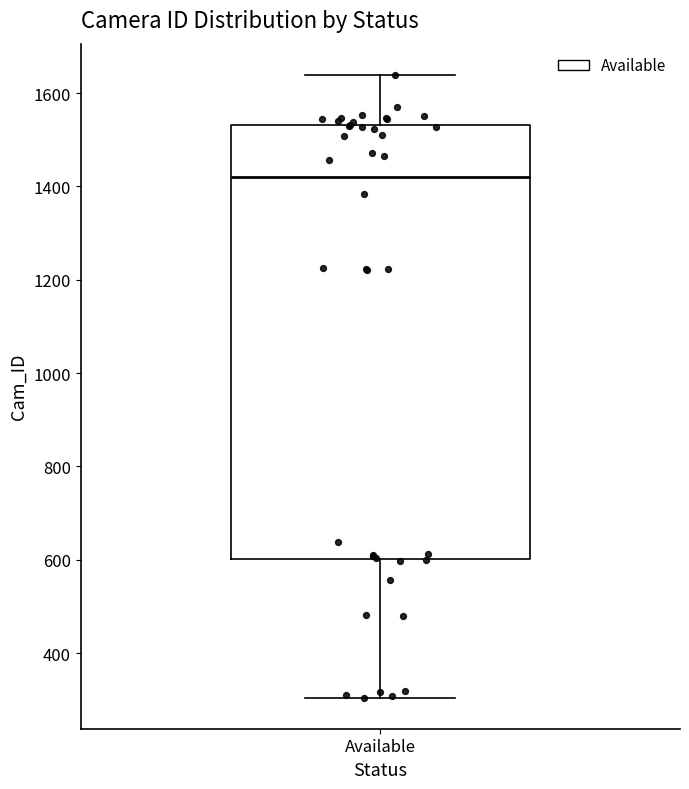

Transcribe this box plot: give where the median line is, the range the box spans, and where the two whiskers end, as read against the y-axis. The values are not printed on the chart, so give them approximately, as read against the axis.

median 1420, box 600 to 1540, whiskers 300 to 1640